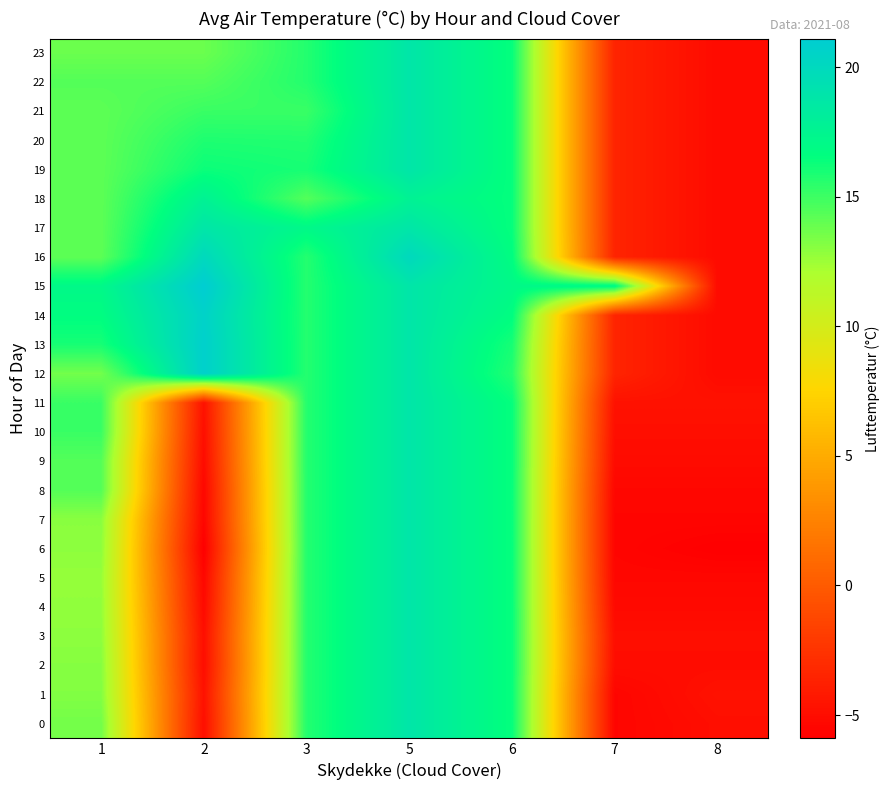

Reading right to left, list all the values displayed in this chart.

0: 8=-4.9	7=-5.5	6=16.4	5=18.8	3=15.7	2=-4.9	1=13.6
1: 8=-4.7	7=-5.5	6=16.4	5=18.8	3=15.7	2=-4.7	1=13.2
2: 8=-5.0	7=-5.0	6=16.4	5=18.8	3=15.7	2=-5.0	1=13.1
3: 8=-4.9	7=-4.9	6=16.4	5=18.8	3=15.7	2=-4.9	1=12.9
4: 8=-5.2	7=-5.2	6=16.4	5=18.8	3=15.7	2=-5.2	1=12.8
5: 8=-5.4	7=-5.4	6=16.4	5=18.8	3=15.7	2=-5.4	1=12.7
6: 8=-5.9	7=-5.5	6=16.4	5=18.8	3=15.7	2=-5.9	1=12.9
7: 8=-5.5	7=-5.5	6=16.4	5=18.8	3=15.7	2=-5.5	1=13.0
8: 8=-5.4	7=-5.4	6=16.4	5=18.8	3=15.7	2=-5.4	1=14.4
9: 8=-5.1	7=-5.1	6=16.4	5=18.8	3=15.7	2=-5.1	1=14.4
10: 8=-4.9	7=-4.9	6=16.4	5=18.8	3=15.7	2=-4.9	1=15.1
11: 8=-4.7	7=-4.7	6=16.4	5=18.8	3=15.7	2=-4.7	1=15.1
12: 8=-5.1	7=-3.5	6=15.7	5=18.8	3=15.7	2=20.8	1=13.6
13: 8=-5.1	7=-3.5	6=16.0	5=18.8	3=15.7	2=20.8	1=16.0
14: 8=-5.1	7=-3.5	6=16.7	5=18.8	3=15.7	2=20.6	1=16.7
15: 8=-5.1	7=17.1	6=17.1	5=18.8	3=15.7	2=21.1	1=17.1
16: 8=-5.1	7=-3.5	6=16.7	5=20.0	3=15.7	2=20.0	1=14.2
17: 8=-5.1	7=-3.5	6=16.4	5=18.8	3=17.1	2=18.8	1=14.2
18: 8=-5.1	7=-3.5	6=16.4	5=17.7	3=14.4	2=17.7	1=14.2
19: 8=-5.1	7=-3.5	6=16.4	5=18.8	3=16.0	2=16.3	1=14.2
20: 8=-5.1	7=-3.5	6=16.4	5=18.8	3=15.7	2=15.8	1=14.2
21: 8=-5.1	7=-3.5	6=16.4	5=18.8	3=15.1	2=15.1	1=14.2
22: 8=-5.1	7=-3.5	6=16.4	5=18.8	3=15.7	2=14.4	1=14.4
23: 8=-5.1	7=-3.5	6=16.4	5=18.8	3=15.7	2=13.8	1=13.8